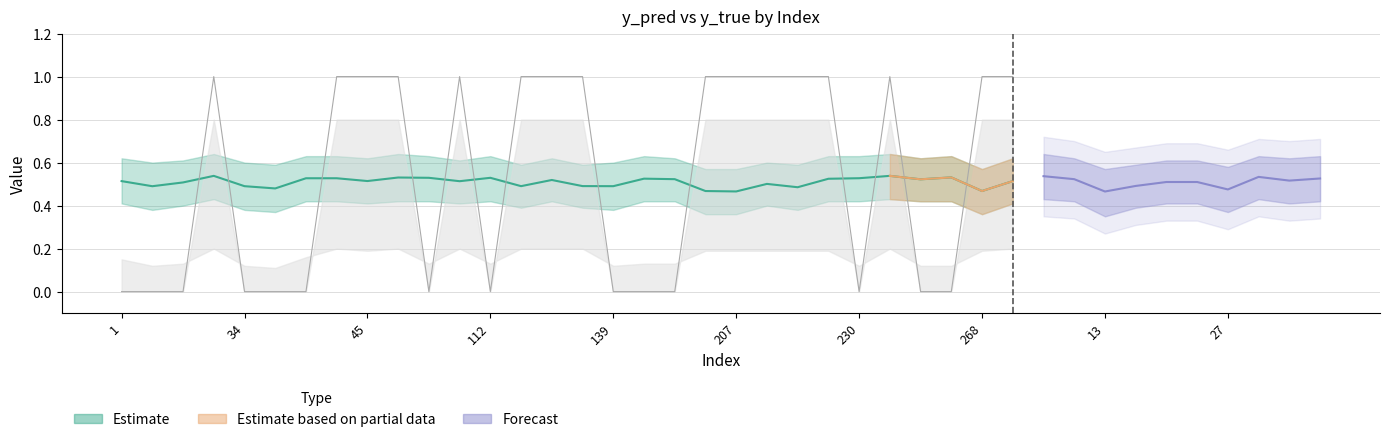

Is the value of y_pred_lower at 268 greater than the value of y_true at 7?

Yes